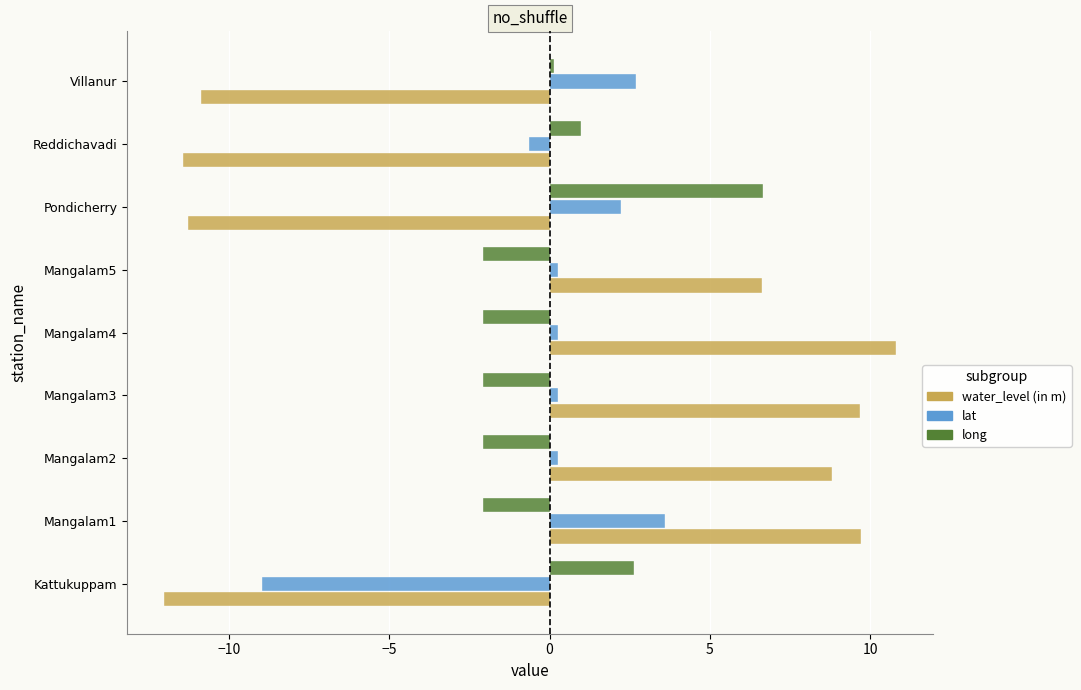

What is the greatest value displayed?

10.8